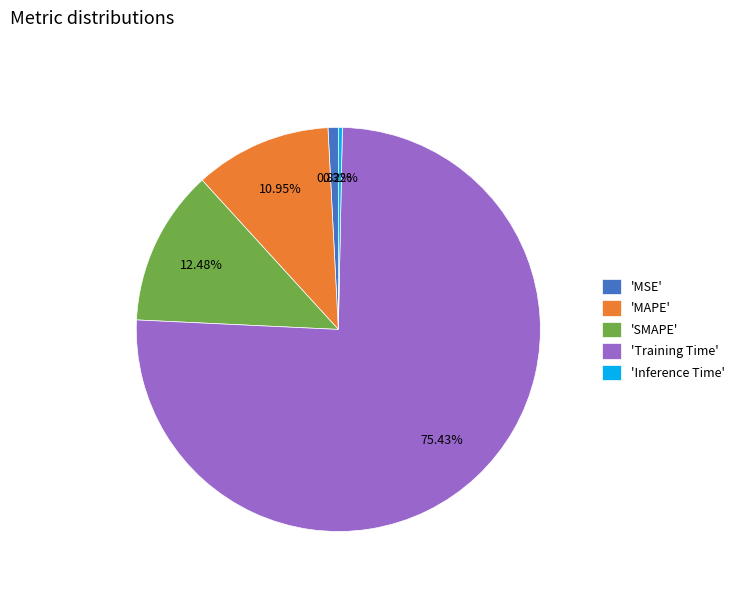

Which category has the smallest portion of the pie?

'Inference Time'